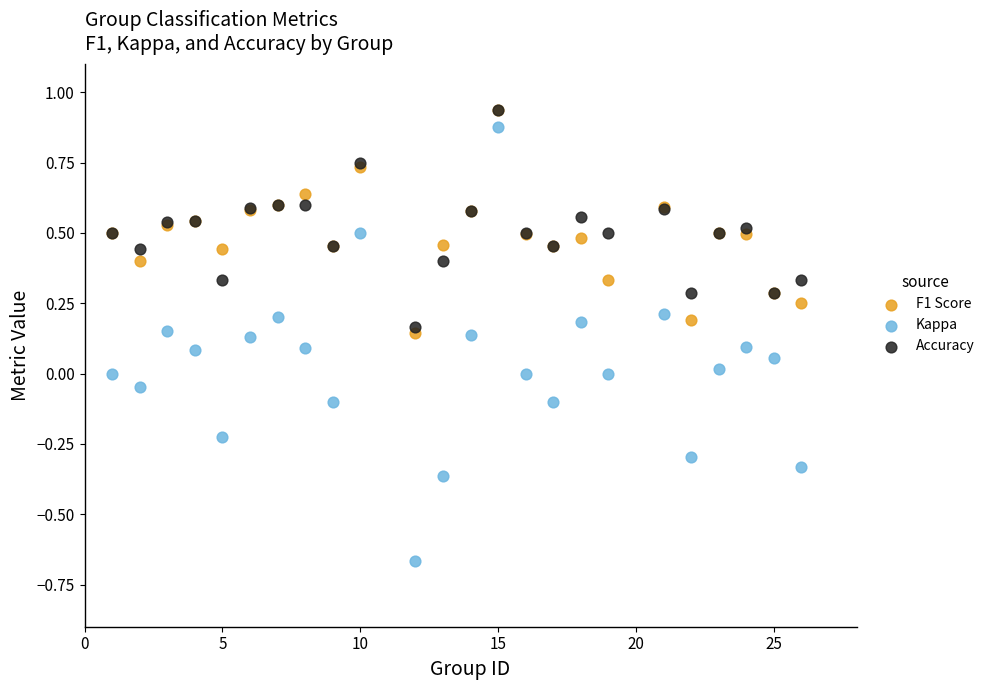

What are all the series names shown in the legend?

F1 Score, Kappa, Accuracy